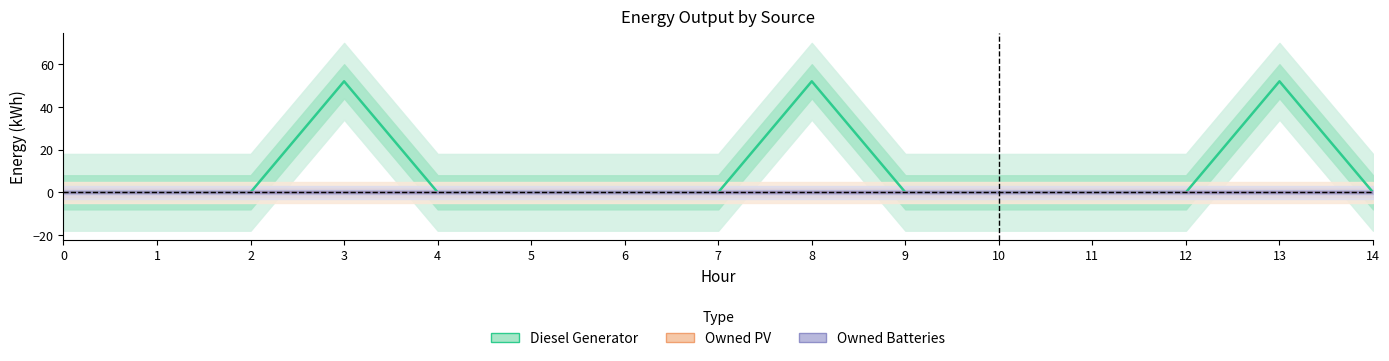

Between 2 and 0, which is larger?

2